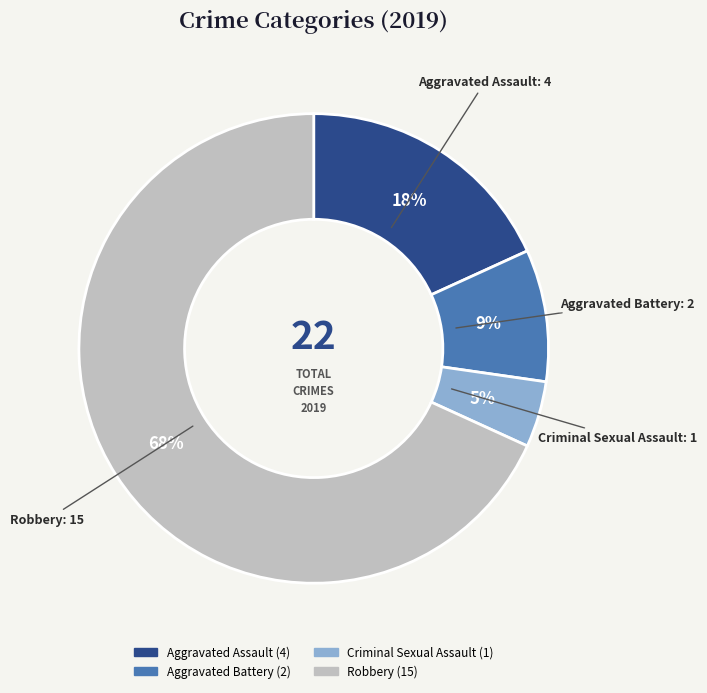

To the nearest percent, what is the average slice percentage?

25%